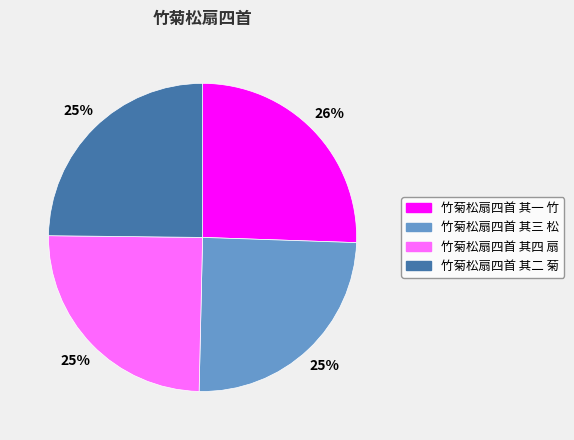

True or false: 竹菊松扇四首 其二 菊 accounts for 25% of the total.

True